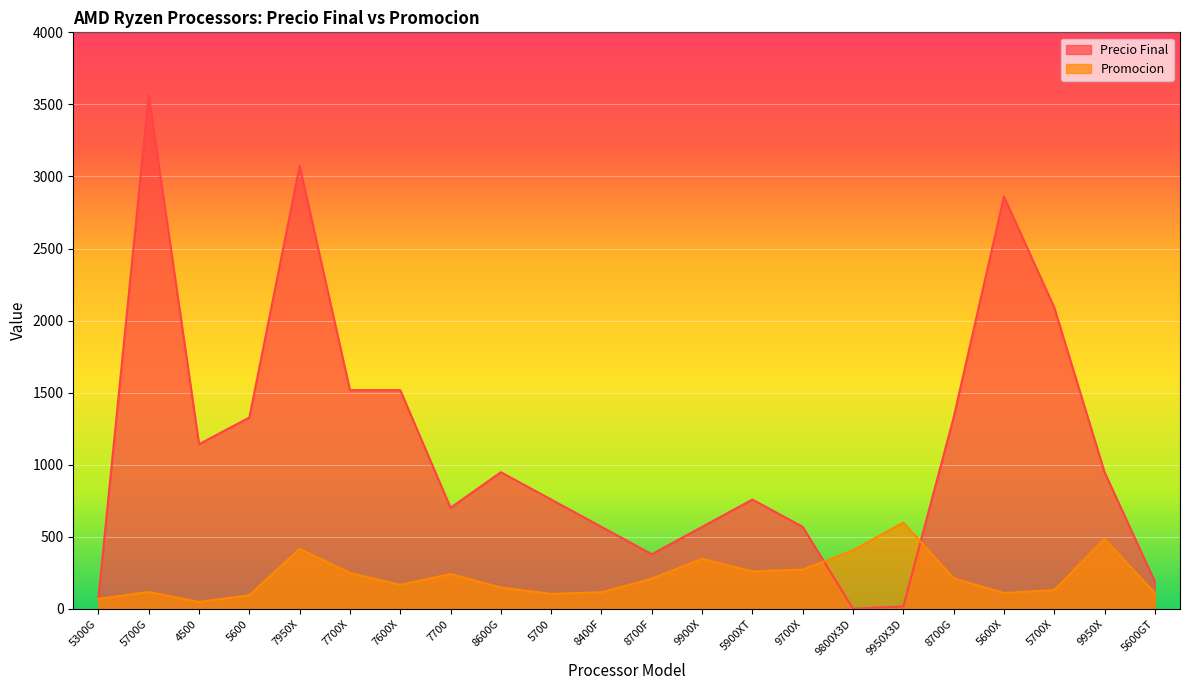

What is the value of the Promocion point at the 5th from the left?

416.2